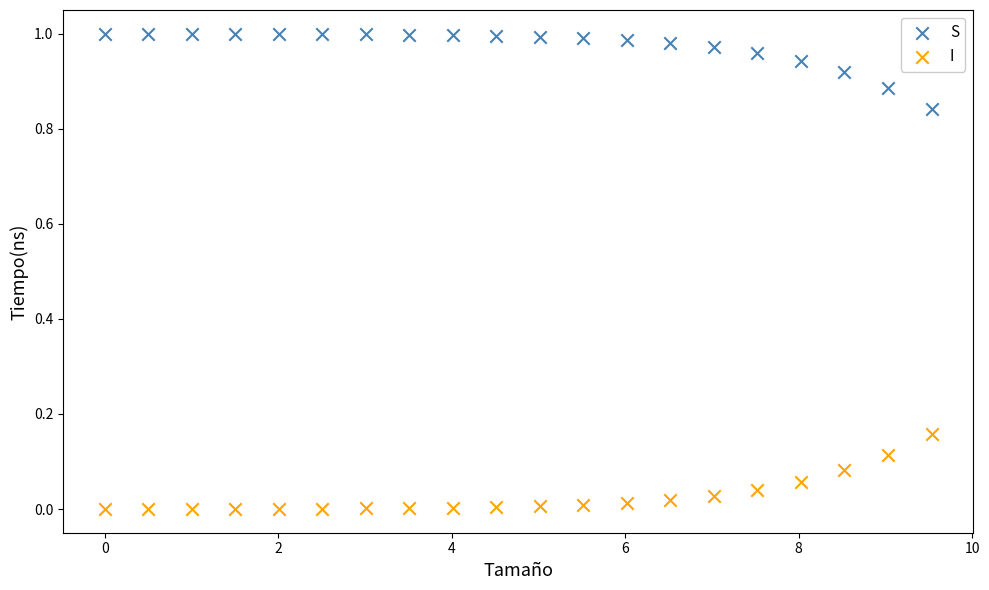

Which series contains the highest Y value?

S